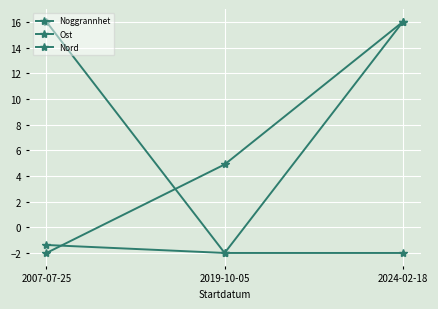

Count the number of categories in the chart.

3